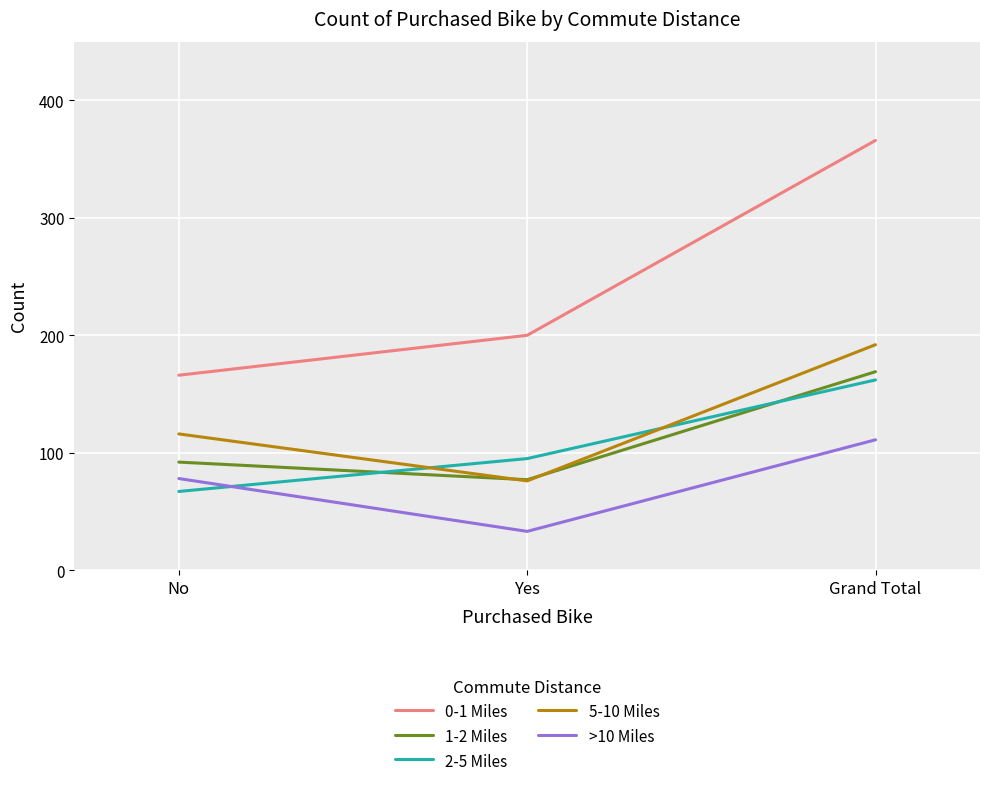

What is the sum of all >10 Miles values?

222